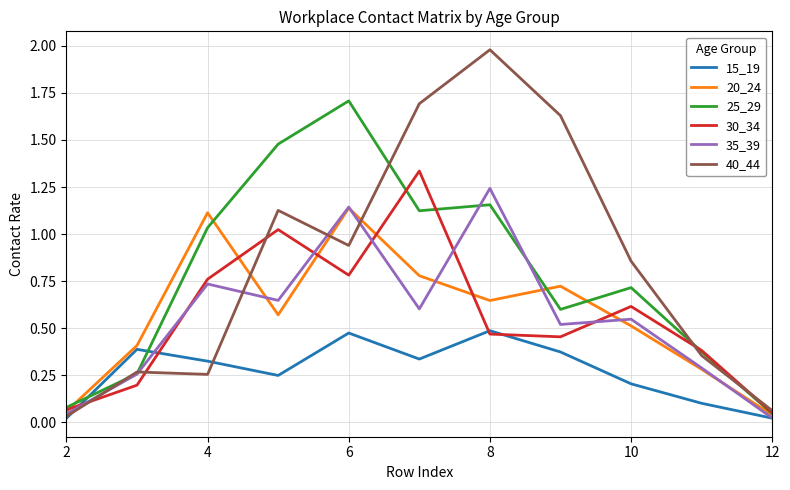

List the series in order of their peak value, lowest first.

15_19, 20_24, 35_39, 30_34, 25_29, 40_44